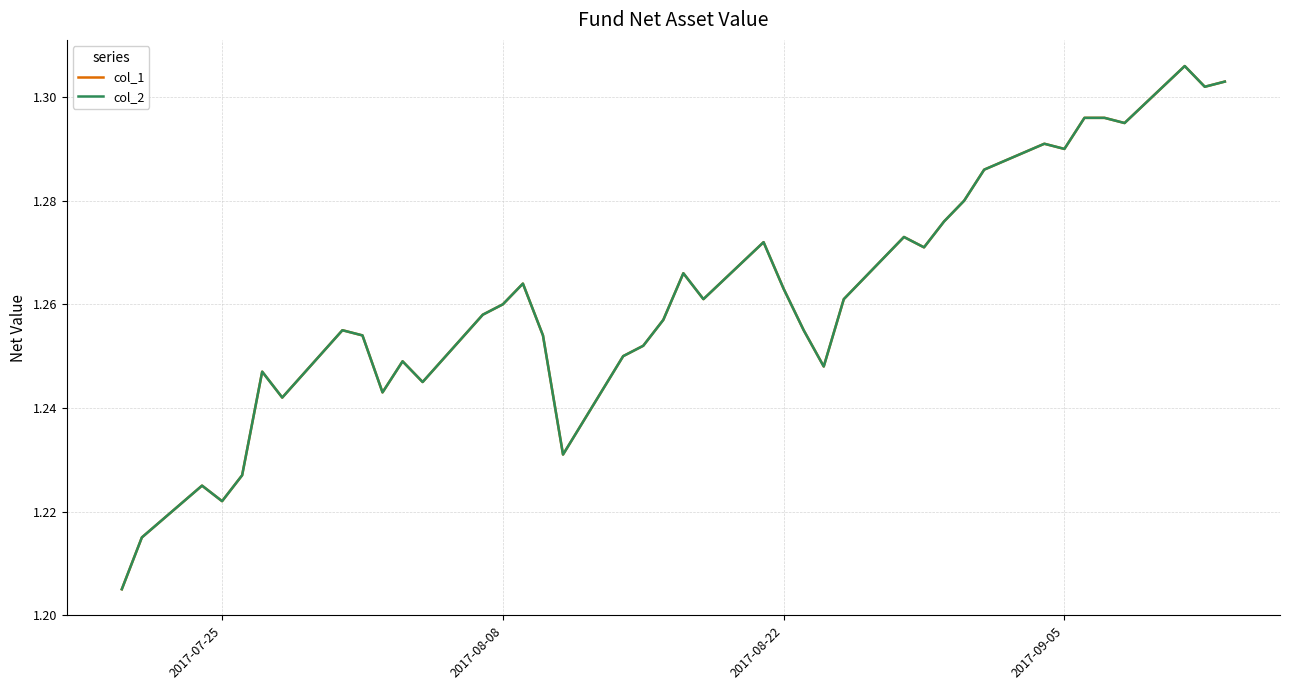

Which series has the widest spread of values?

col_1